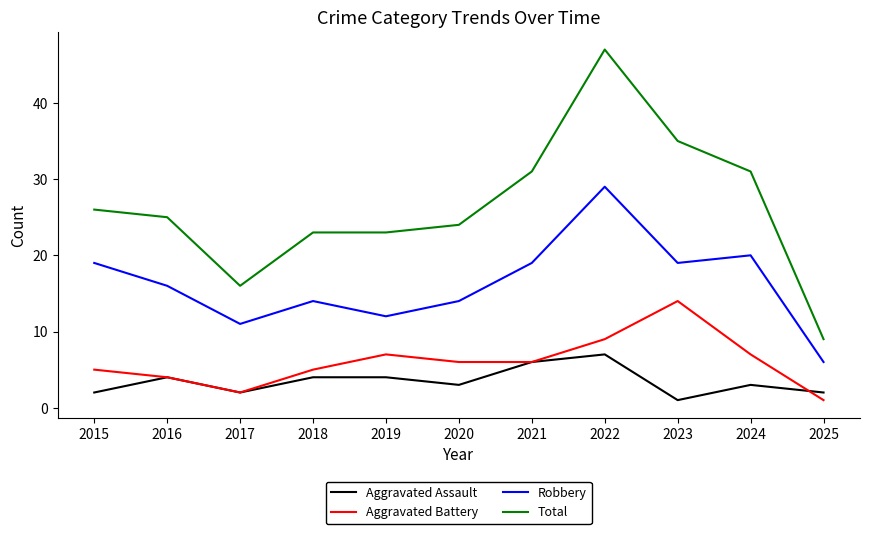

True or false: Robbery has a value of 12 at 2023.

False